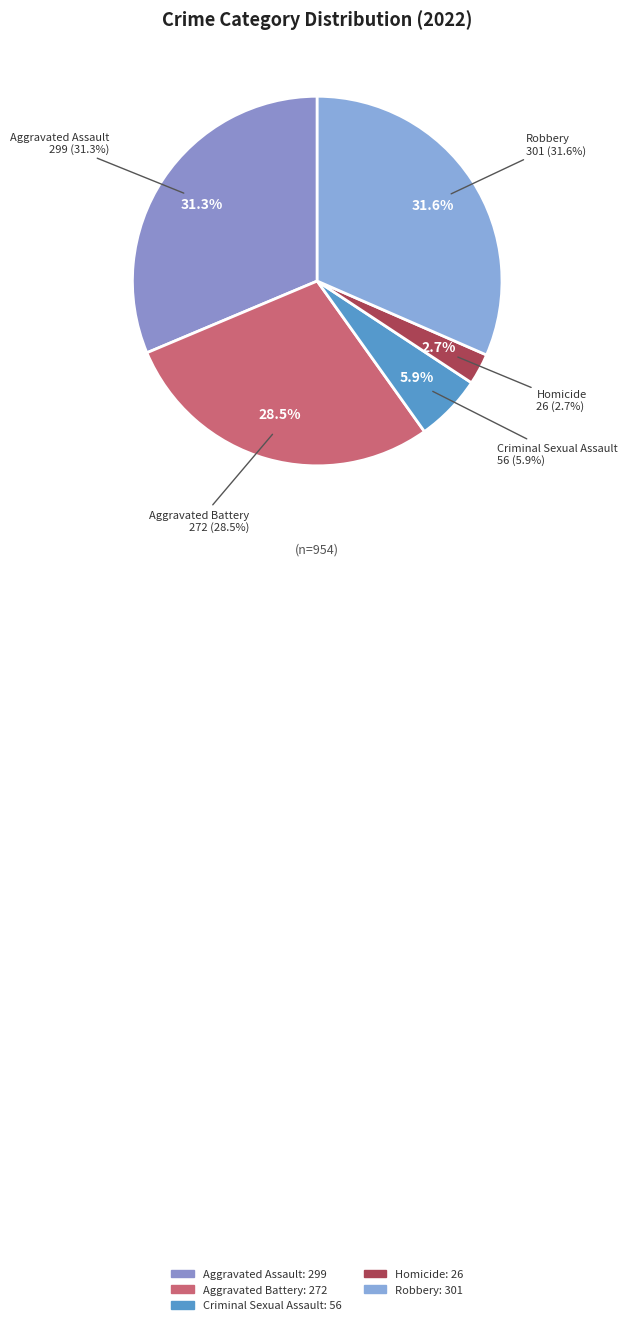

How much of the chart is everything except Robbery?

68.4%